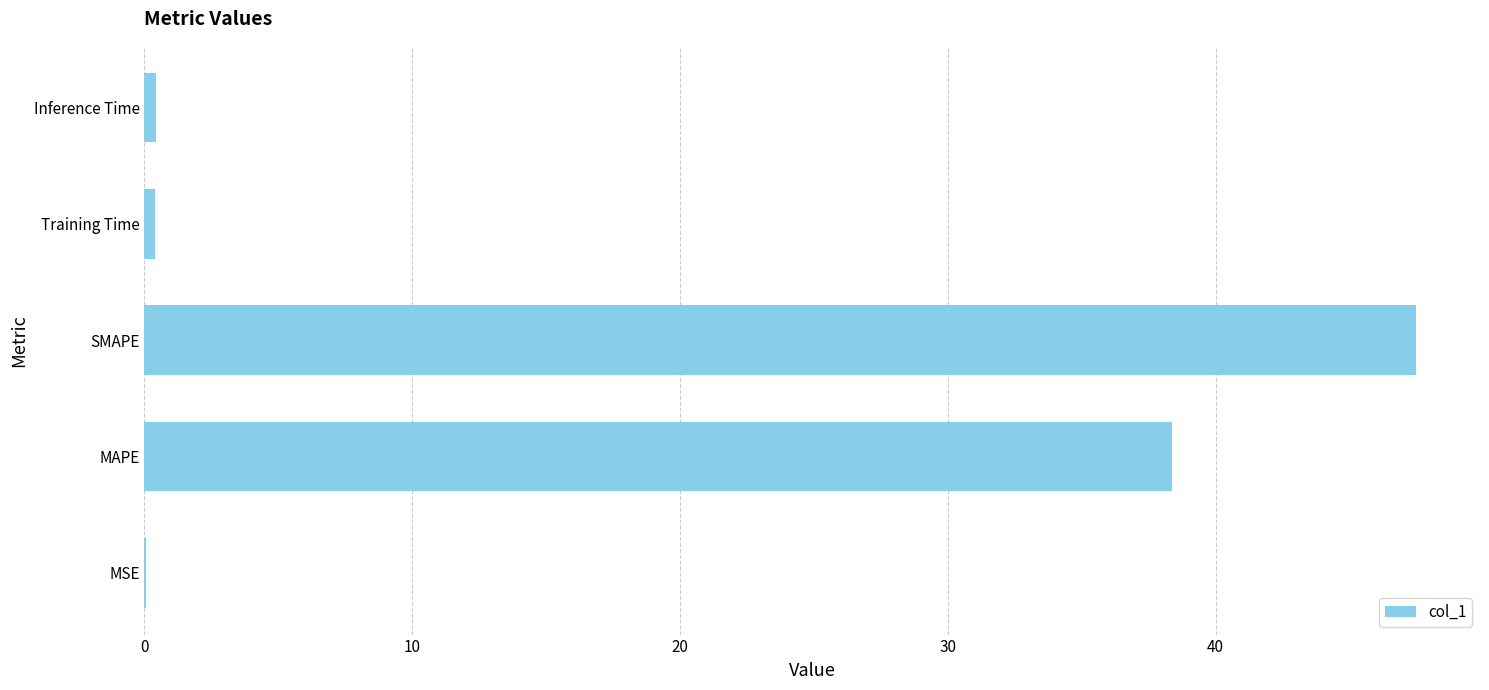

At which label is the value closest to 23?

MAPE